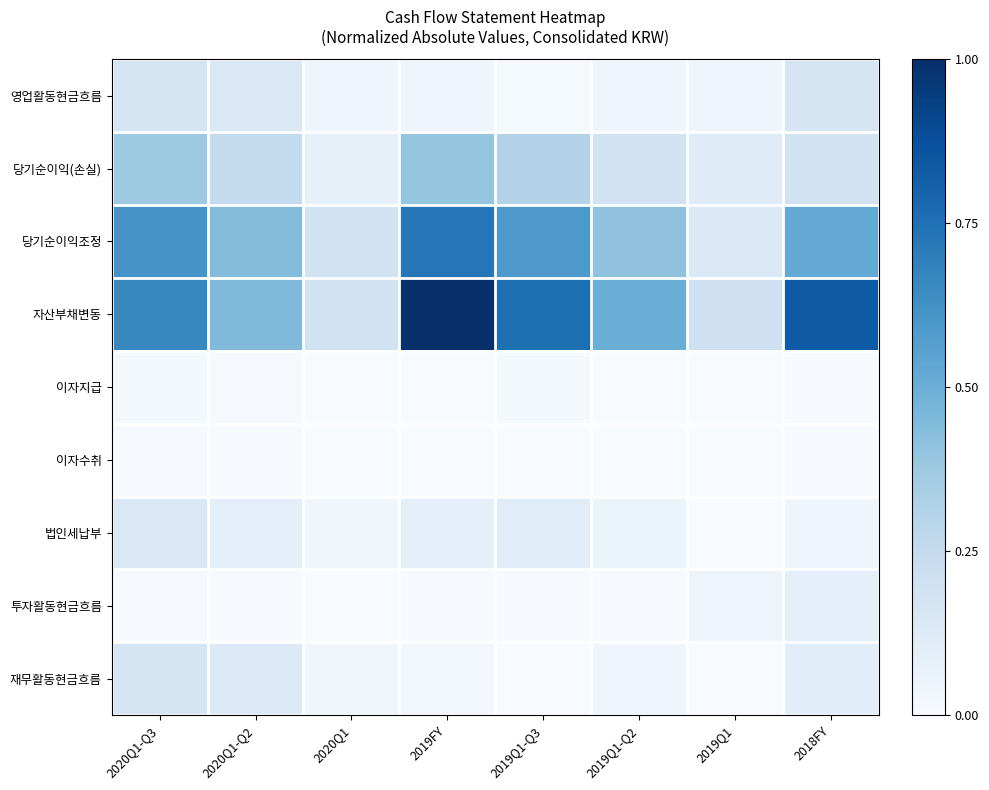

What is the total value across all series at 2018FY?

2.0